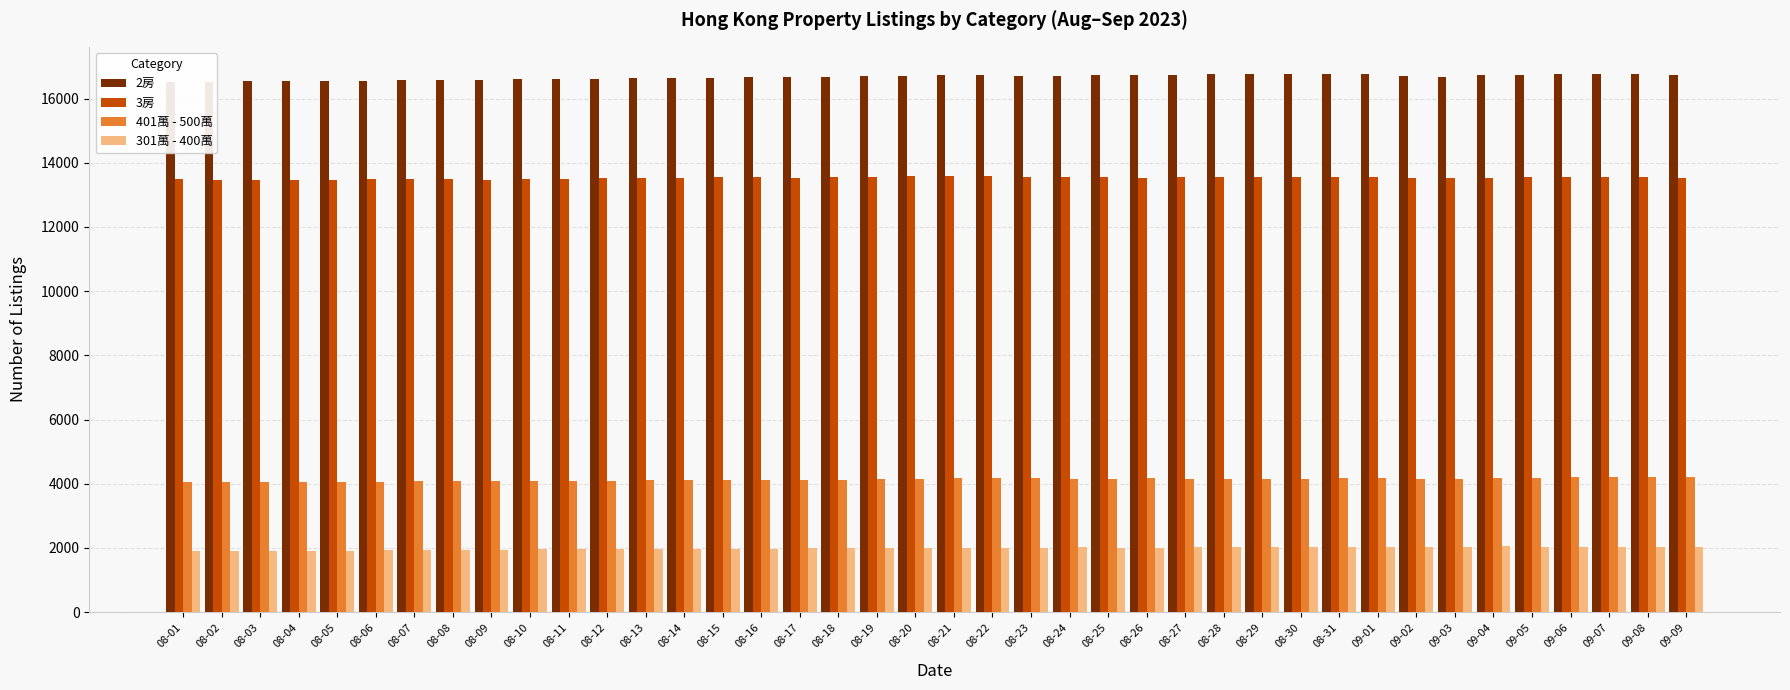

Is it true that 2房 equals 16734 at 09-09?

True